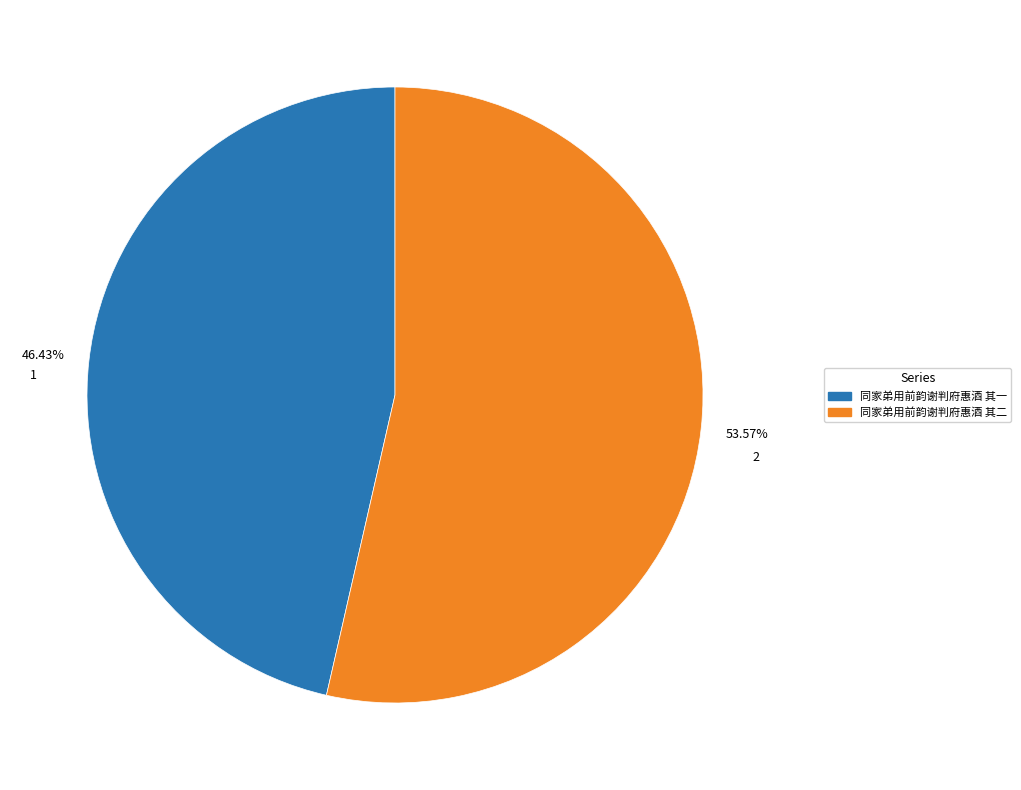

True or false: 同家弟用前韵谢判府惠酒 其一 accounts for 46% of the total.

True